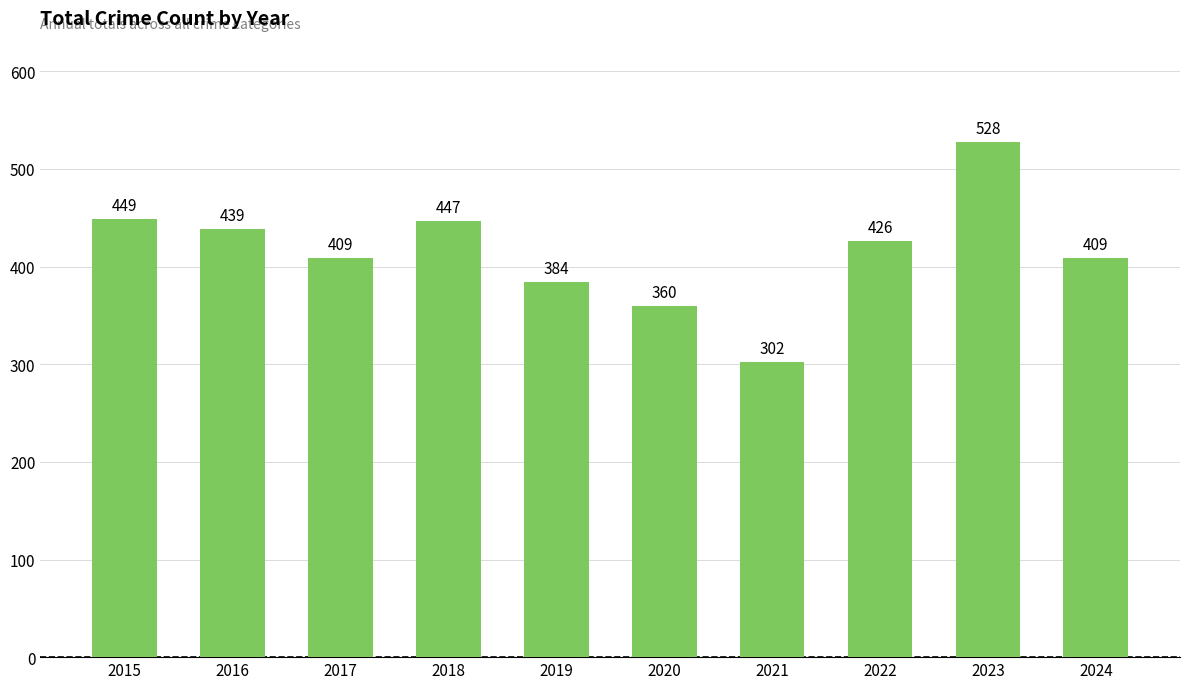

Reading left to right, list all the values displayed in this chart.

449	439	409	447	384	360	302	426	528	409